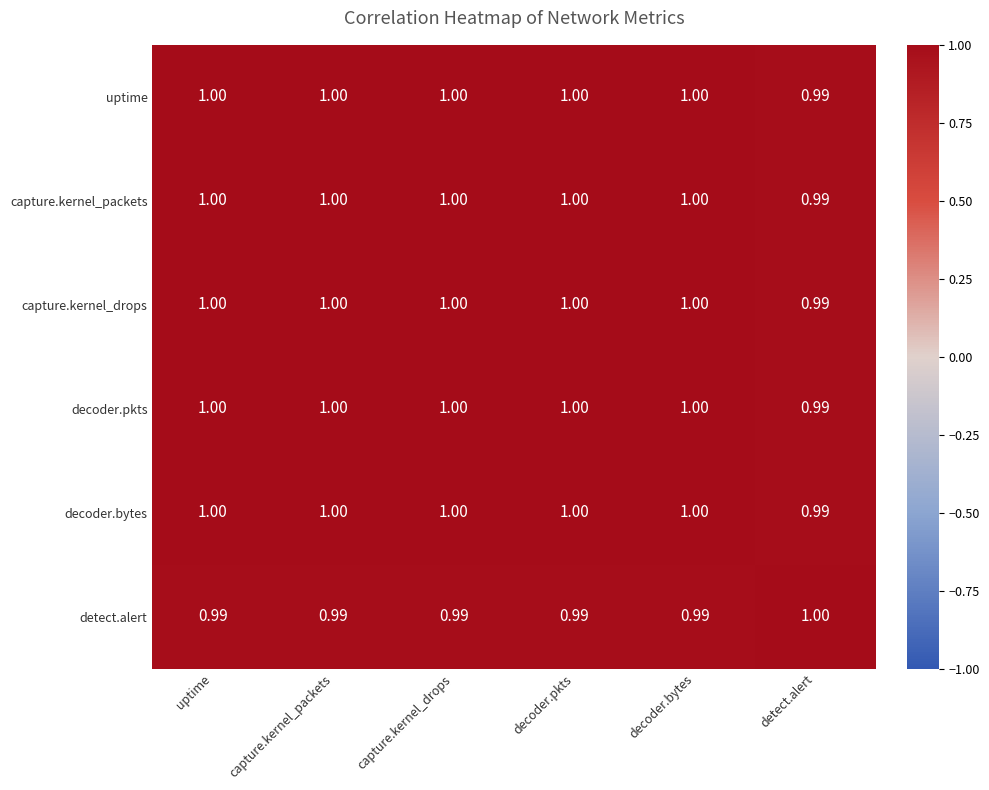

At which label is capture.kernel_drops closest to 0?

detect.alert